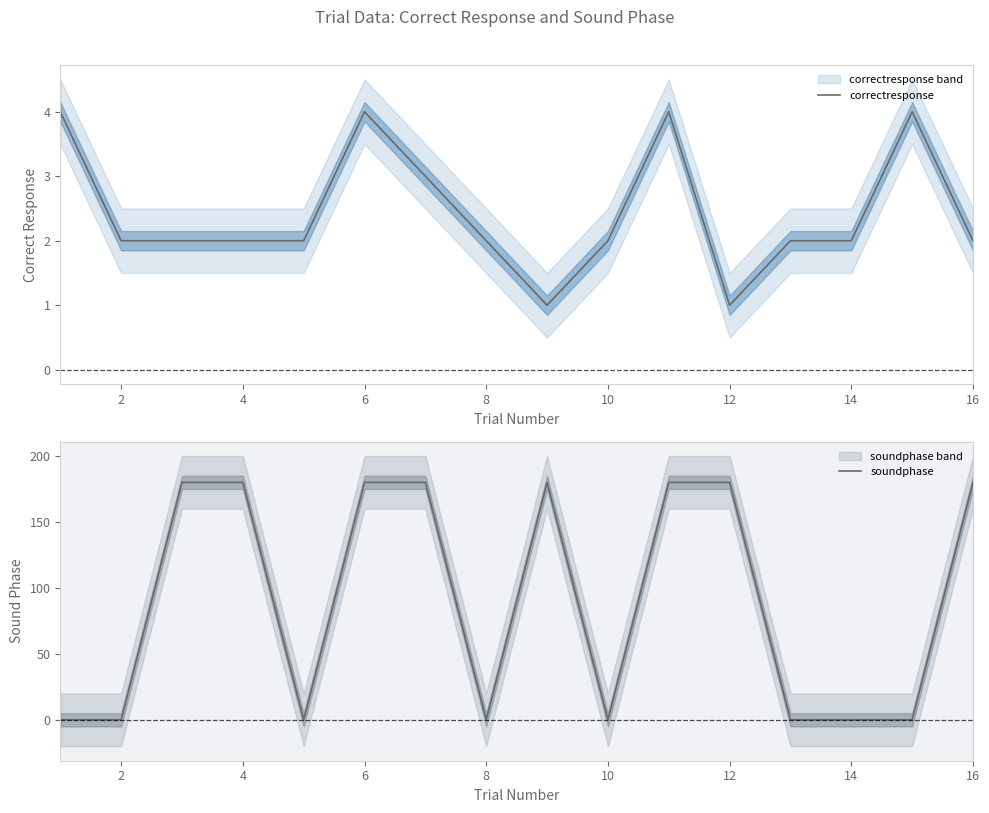

The value of correctresponse at 14 is 3. True or false?

False